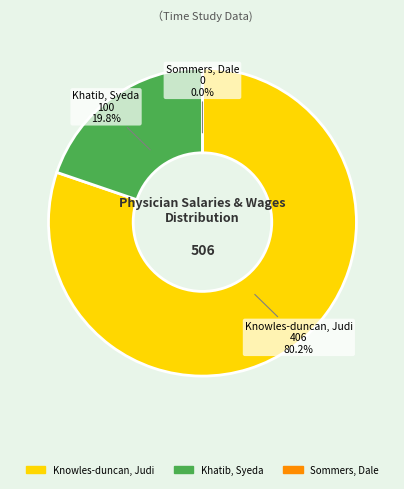

True or false: Khatib, Syeda (Salaries & Wages) accounts for 20% of the total.

True